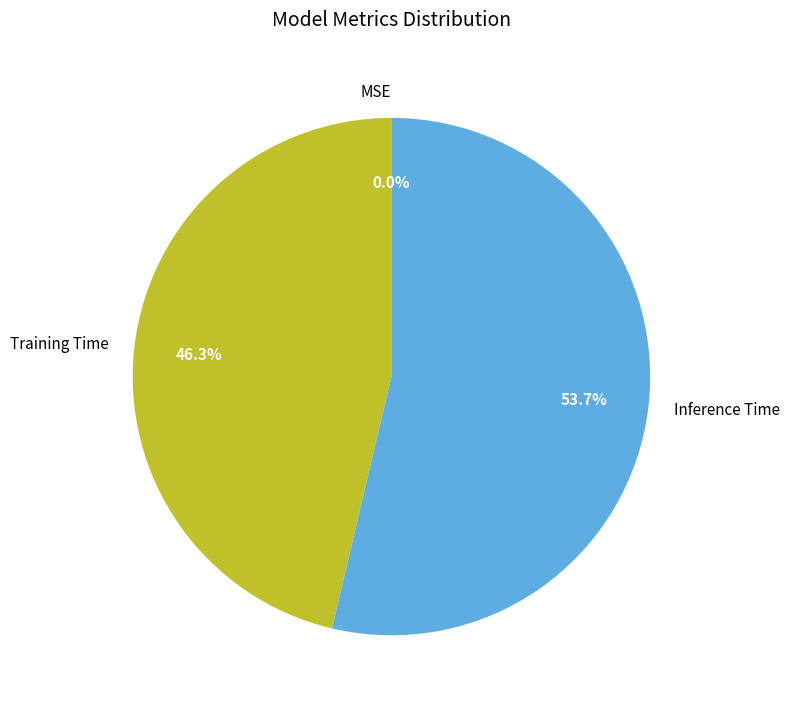

Do Inference Time and Training Time together represent more than half of the pie?

Yes